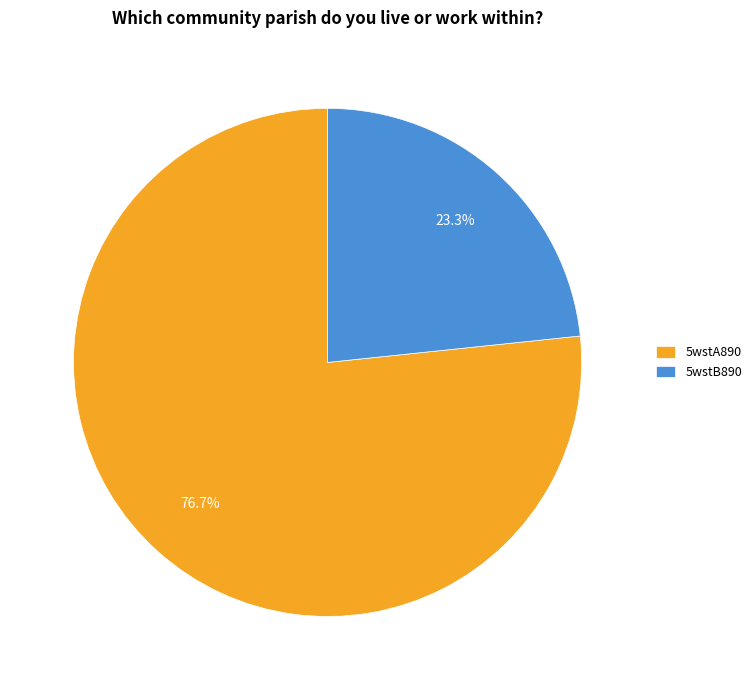

To the nearest percent, what is the combined percentage of 5wstA890 and 5wstB890?

100%